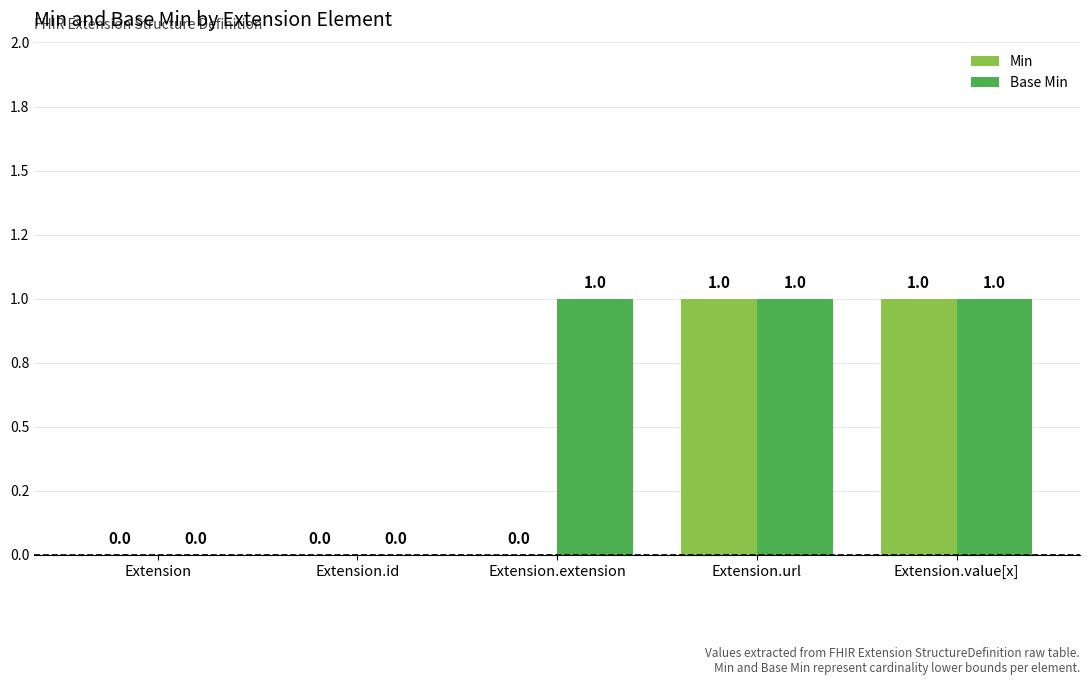

Reading left to right, list all the values displayed in this chart.

Min: Extension=0	Extension.id=0	Extension.extension=0	Extension.url=1	Extension.value[x]=1
Base Min: Extension=0	Extension.id=0	Extension.extension=1	Extension.url=1	Extension.value[x]=1